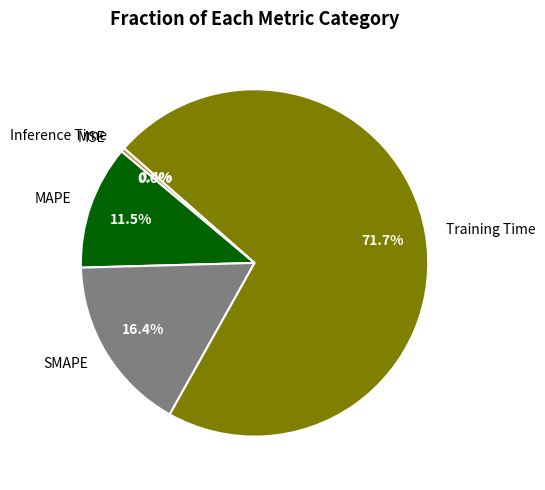

To the nearest percent, what is the difference between the largest and smallest slice percentages?

72%